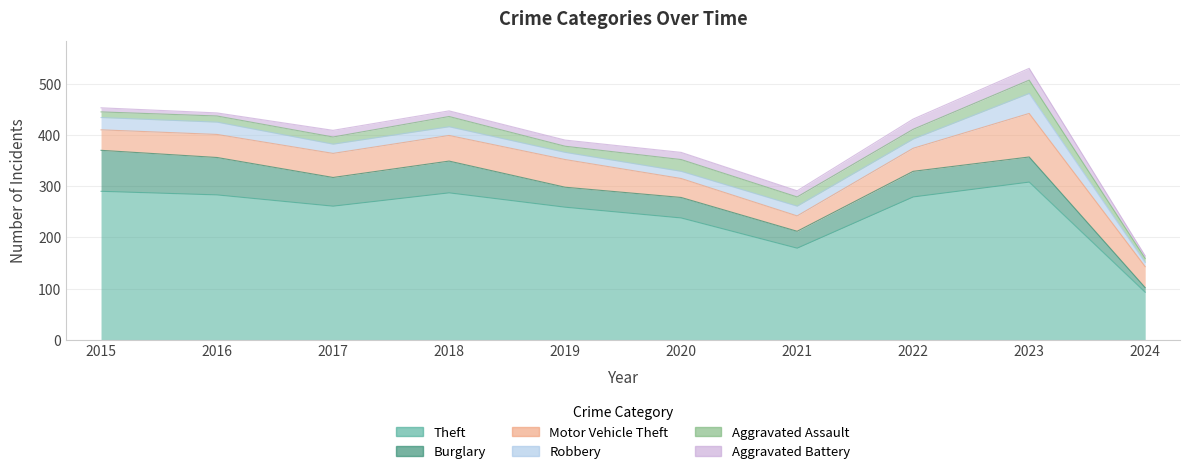

True or false: Burglary and Theft cross at least once.

False